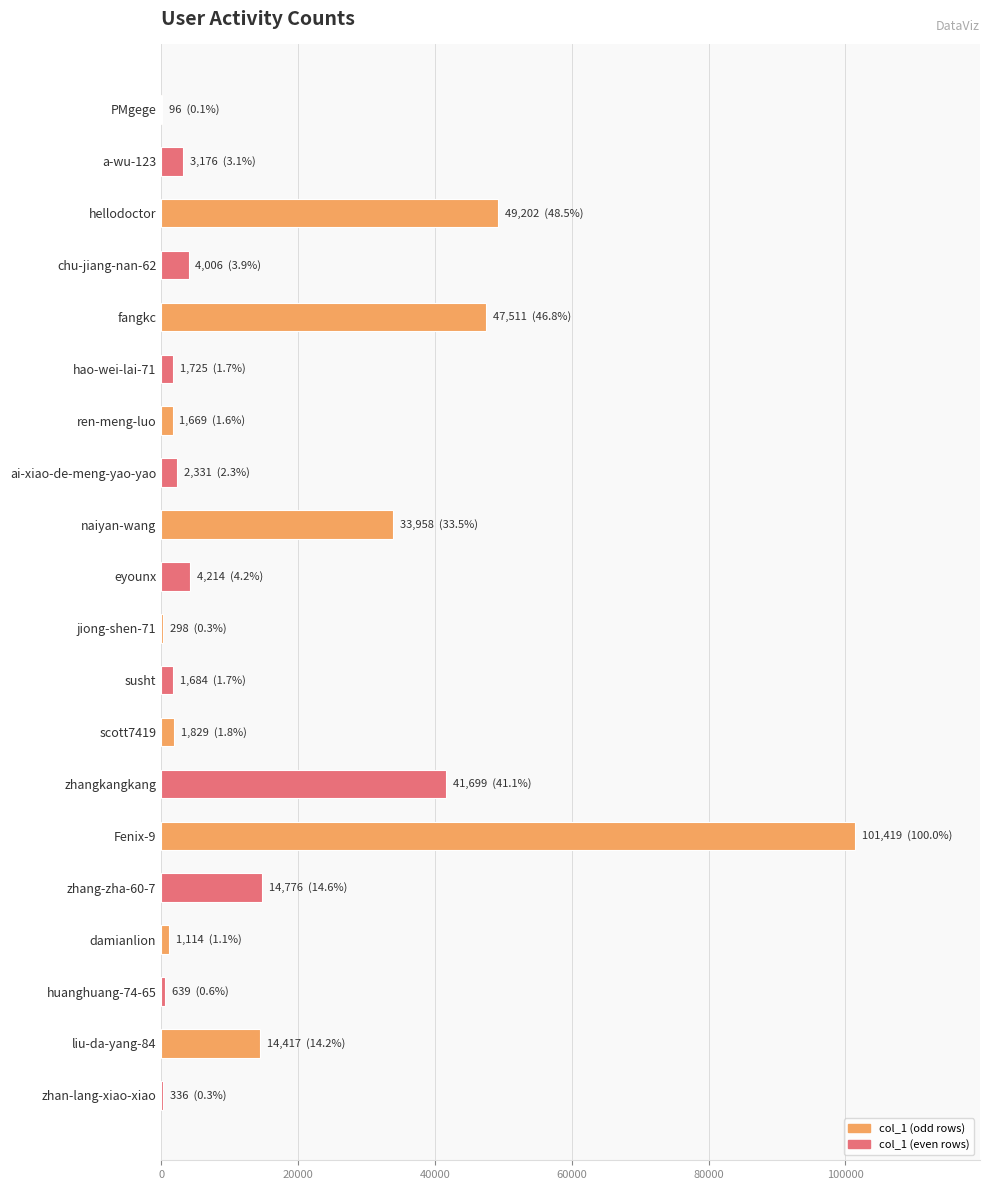

What is the ratio of the value at fangkc to the value at a-wu-123?

15.0